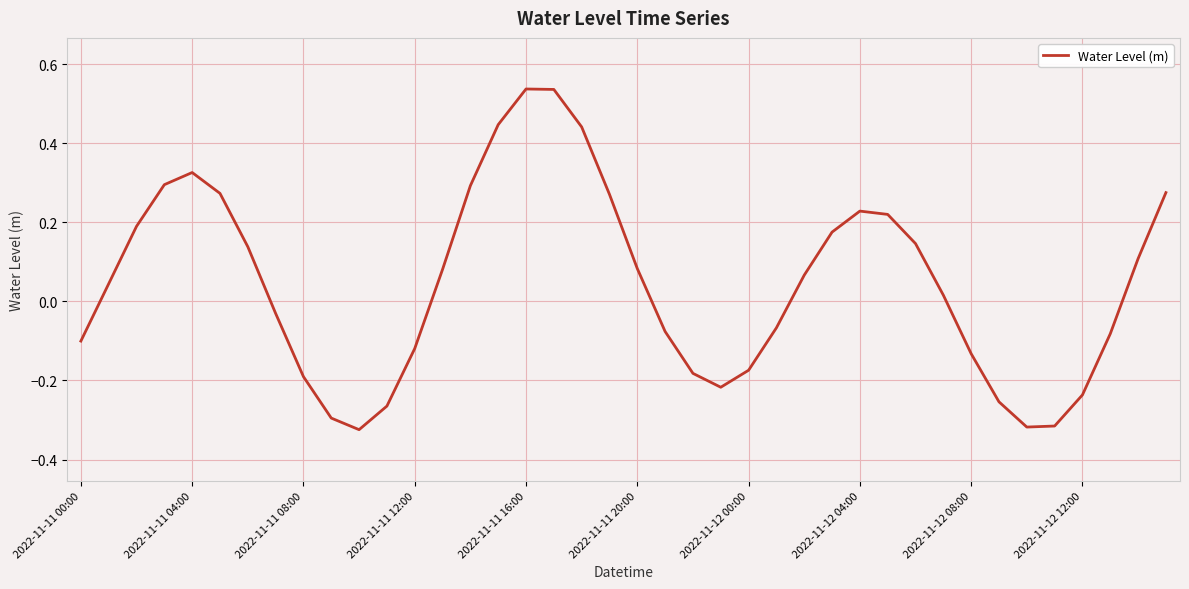

What is the difference between the maximum and minimum values?

0.9